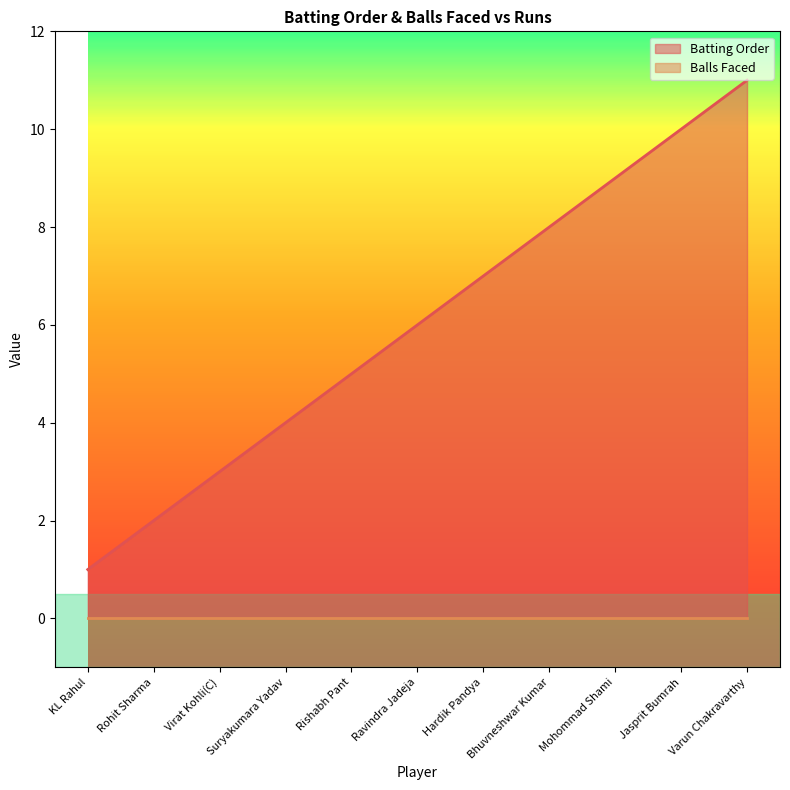

True or false: there are more than 0 points higher than both neighbors.

False